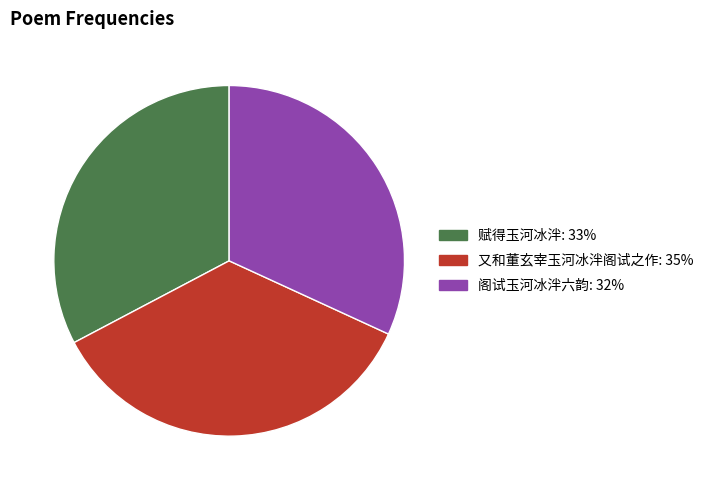

Is there any slice that represents more than half of the pie?

No